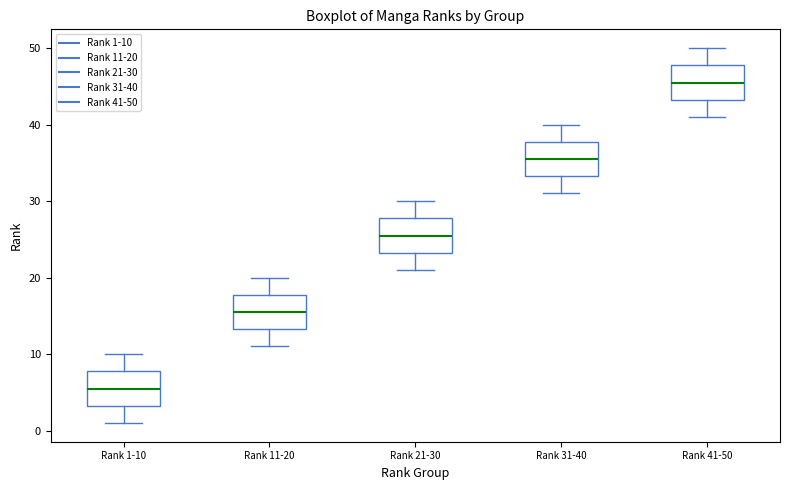

Reading left to right, read every box against the y-axis: the position of its median line, the range the box covers, and the ends of its whiskers. The values are not printed on the chart, so give them approximately, as read against the axis.

Rank 1-10: median 6, box 3 to 8, whiskers 1 to 10
Rank 11-20: median 16, box 13 to 18, whiskers 11 to 20
Rank 21-30: median 26, box 23 to 28, whiskers 21 to 30
Rank 31-40: median 36, box 33 to 38, whiskers 31 to 40
Rank 41-50: median 46, box 43 to 48, whiskers 41 to 50